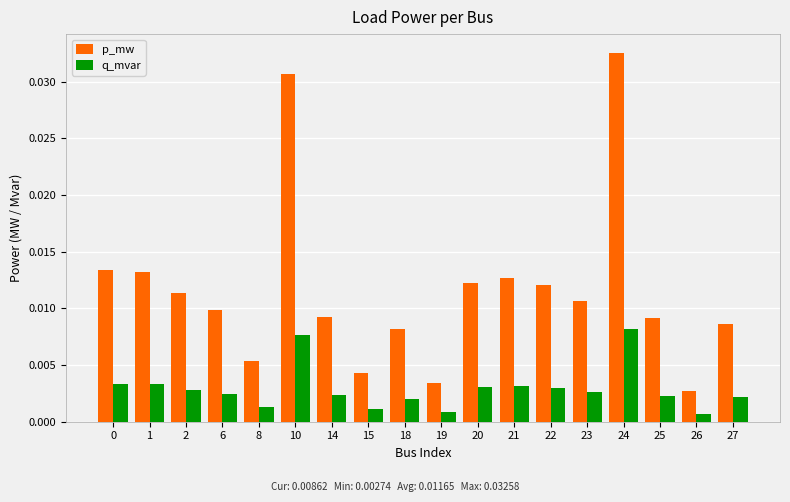

Is the value of q_mvar at 21 greater than the value of p_mw at 25?

No